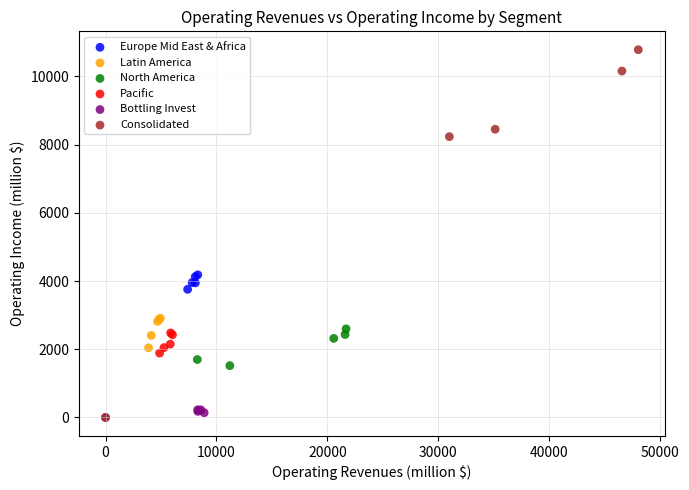

Which series has the widest spread of Y values?

Consolidated